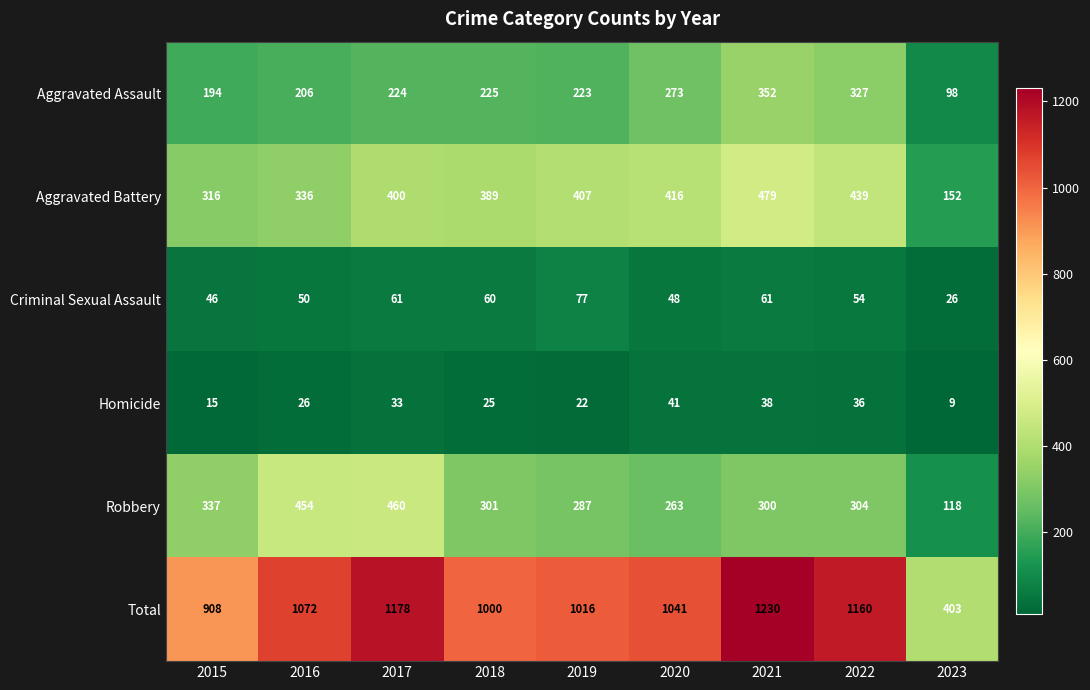

What is the highest value of the Robbery series?

460